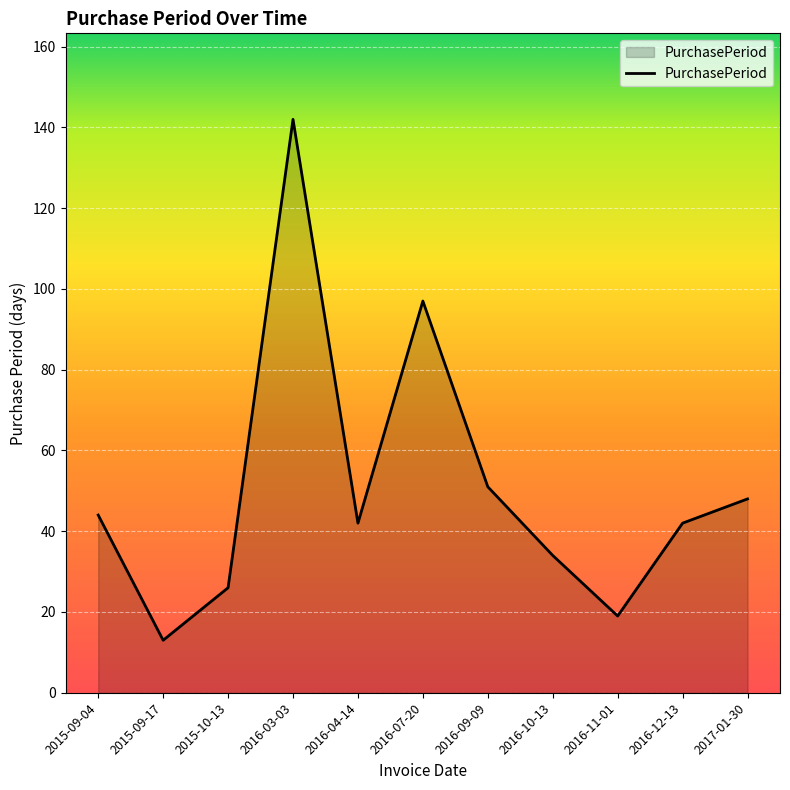

Reading right to left, extract all data points from this chart.

48	42	19	34	51	97	42	142	26	13	44